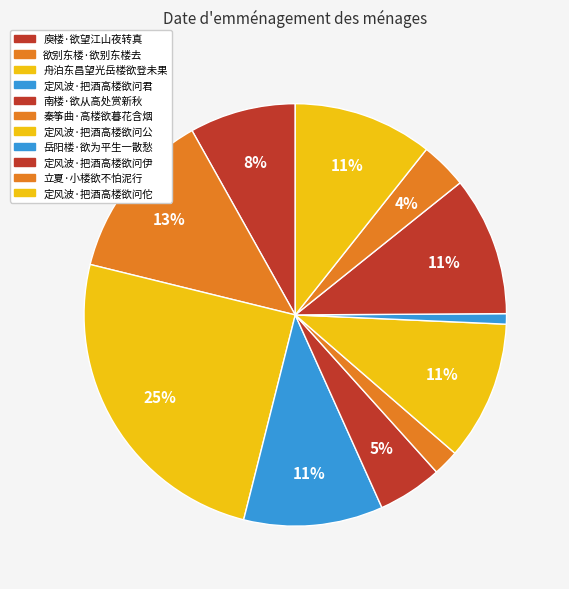

What percentage is the 南楼·欲从高处赏新秋 slice, to the nearest percent?

5%